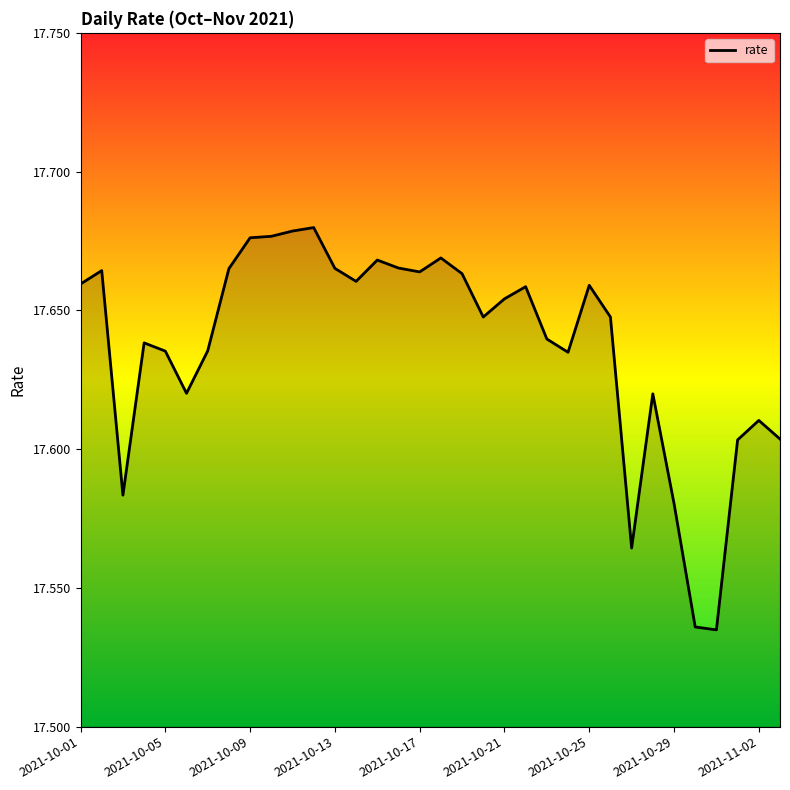

Does the chart display data point markers on the line(s)?

No